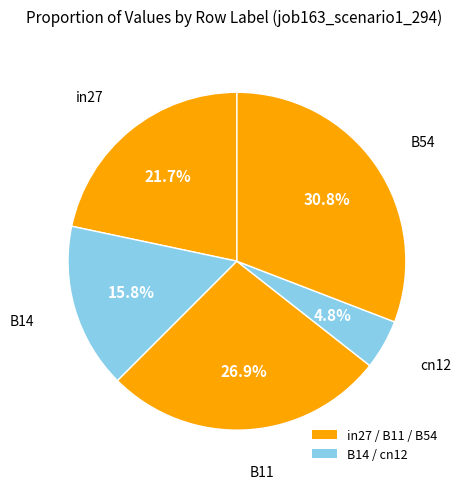

How many slices are in this pie chart?

5